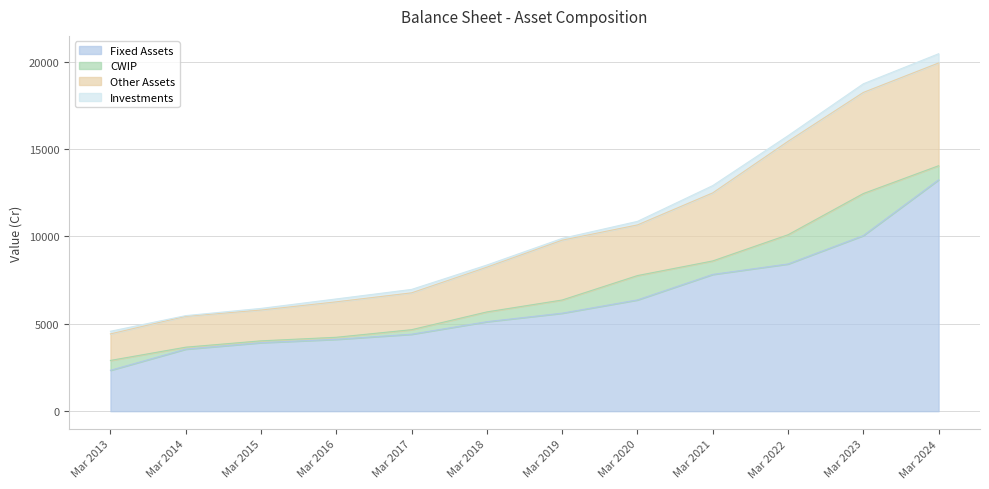

Which category has the lowest value across all series?

Mar 2013